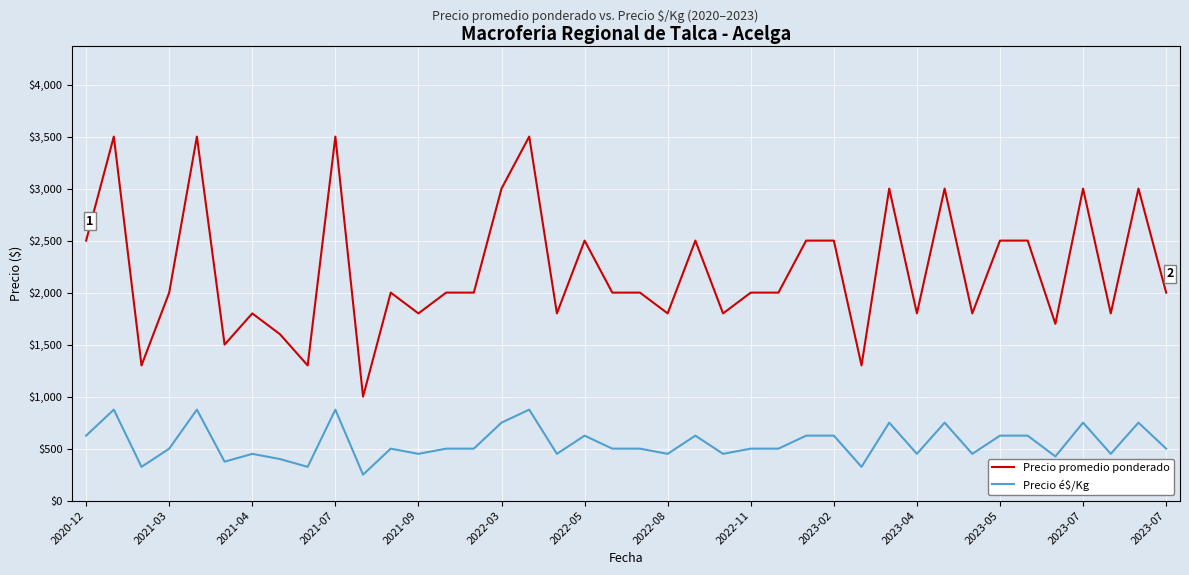

What are all the series names shown in the legend?

Precio promedio ponderado, Precio é$/Kg